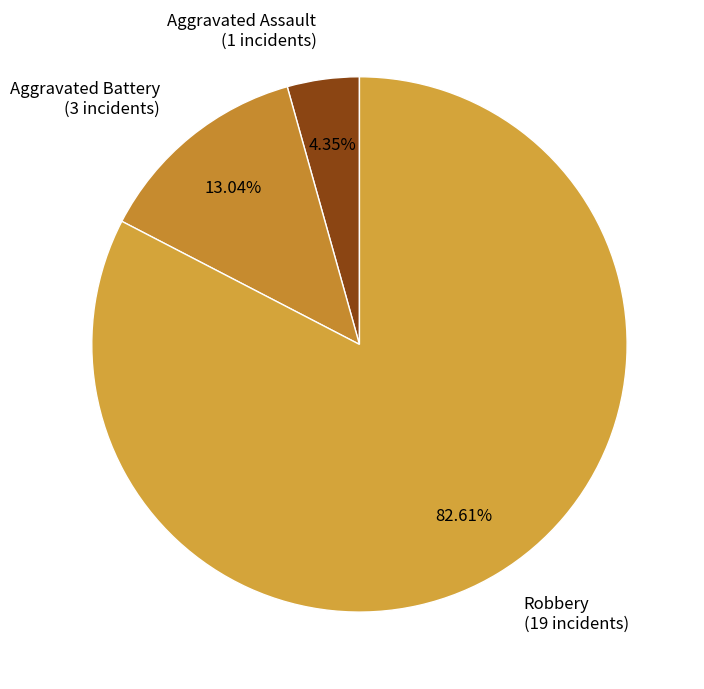

Approximately how many times larger is the value at Robbery compared to Aggravated Assault?

19.0